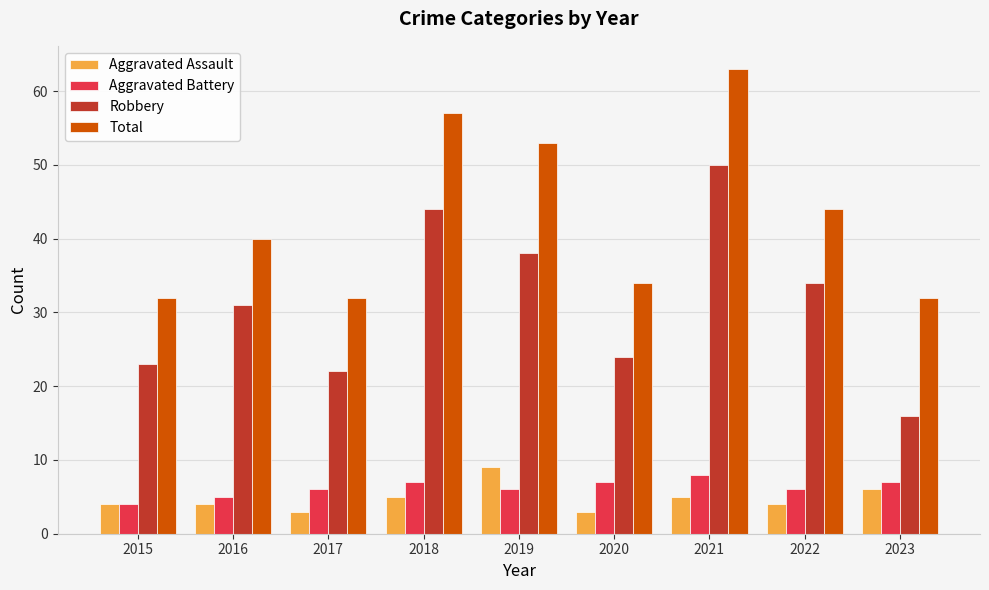

Which series changed the most between 2016 and 2022?

Total